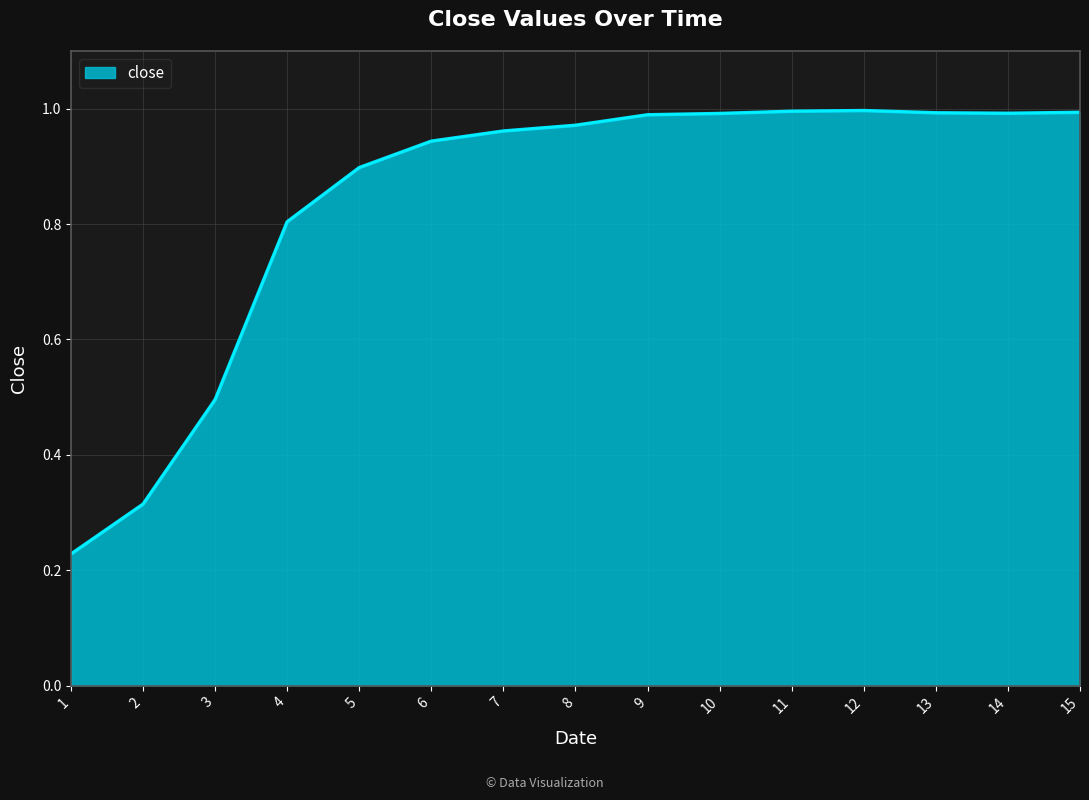

Does the chart display data point markers on the line(s)?

No